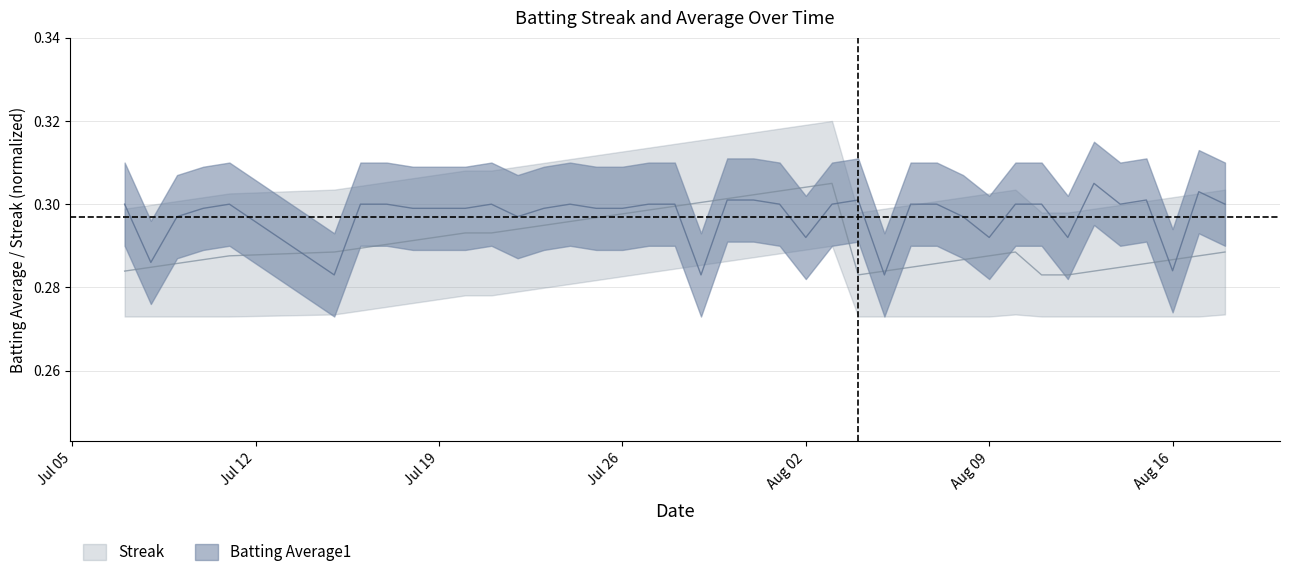

How many lines are shown in the chart?

2